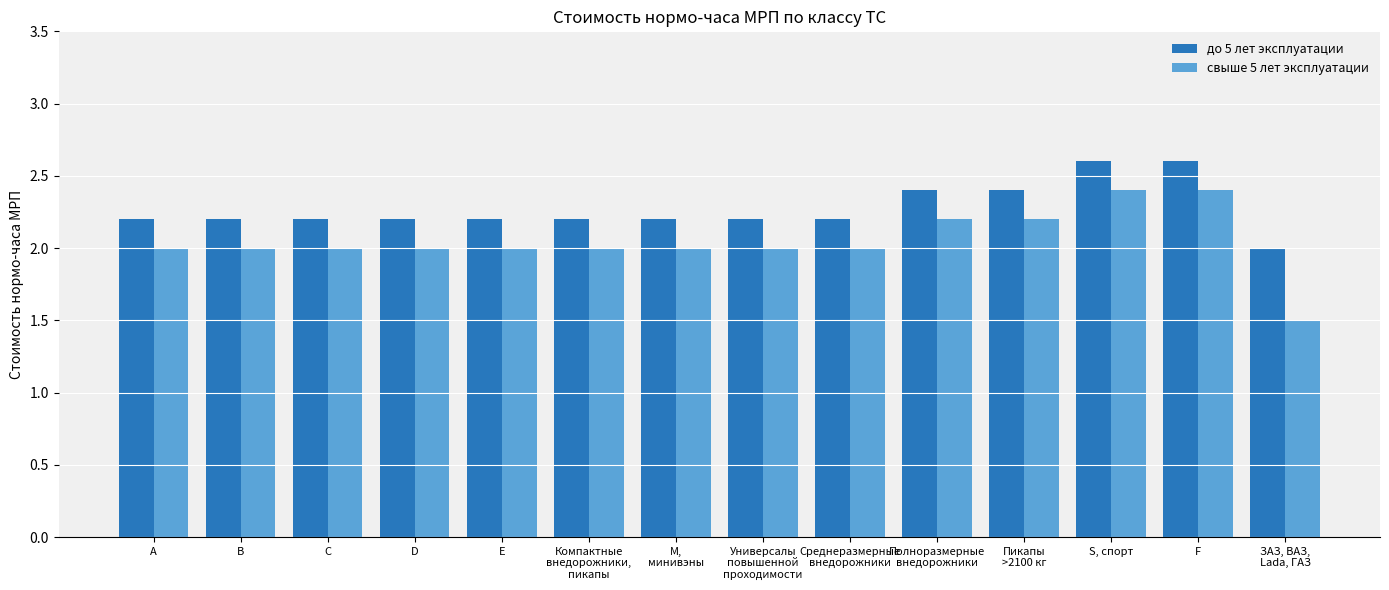

What is the difference between the second highest and second lowest values in the свыше 5 лет эксплуатации series?

0.4